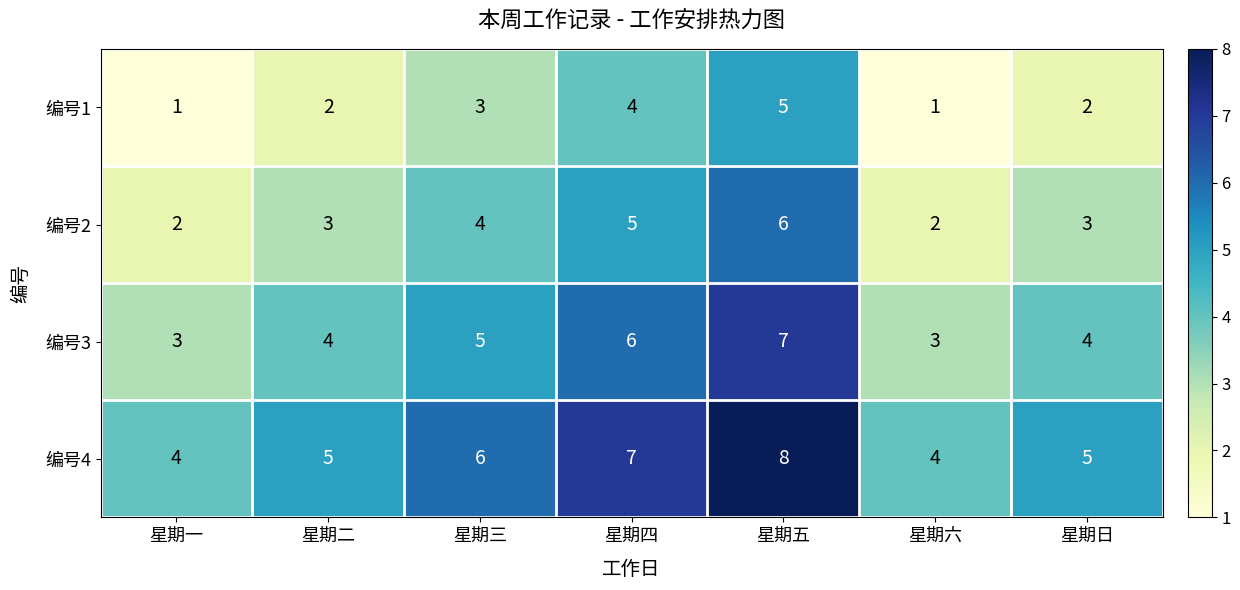

How many data points does each series have?

7